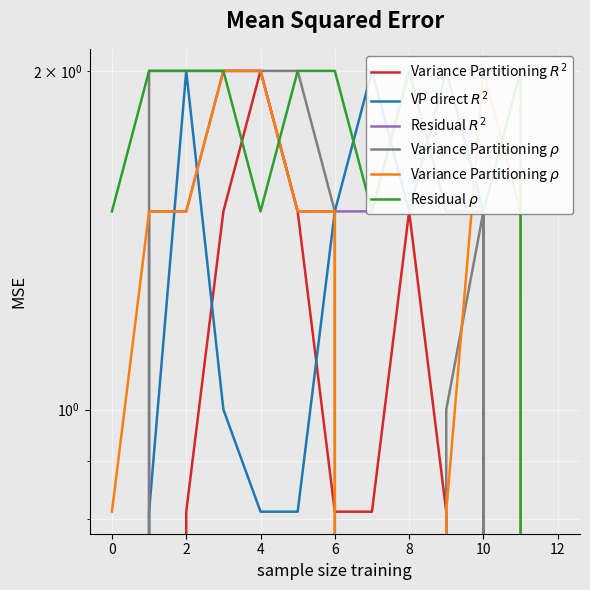

At how many categories does at least one series exceed 0?

12